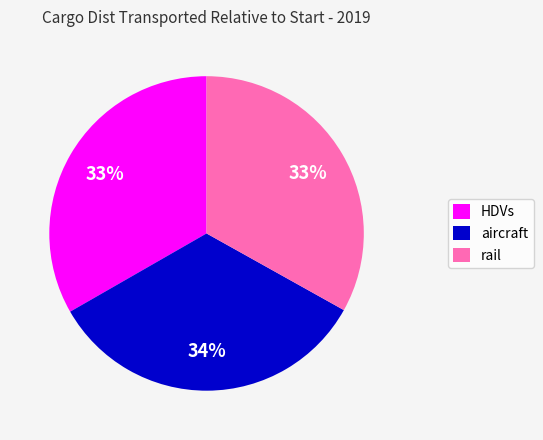

To the nearest percent, what is the difference between the largest and smallest slice percentages?

1%